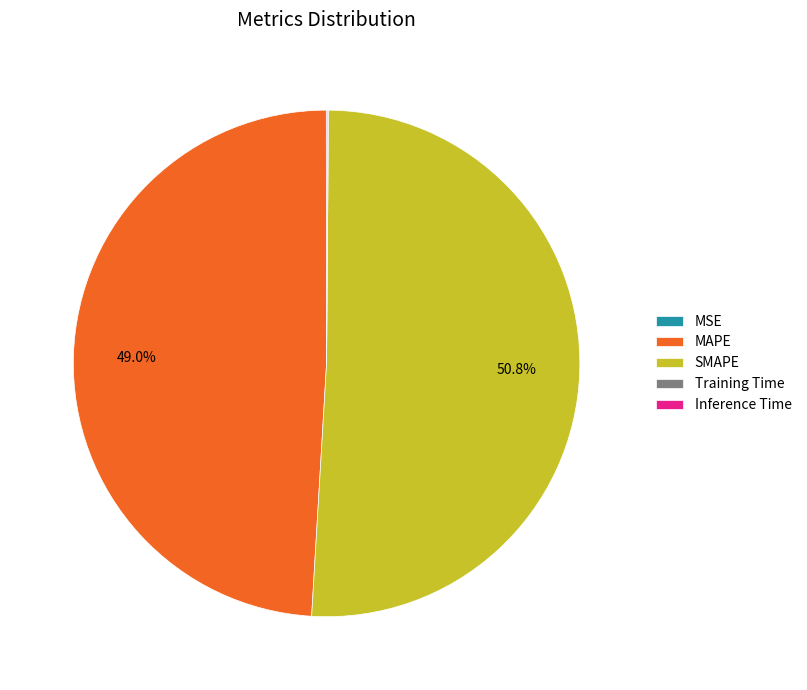

Which slice is the largest?

SMAPE